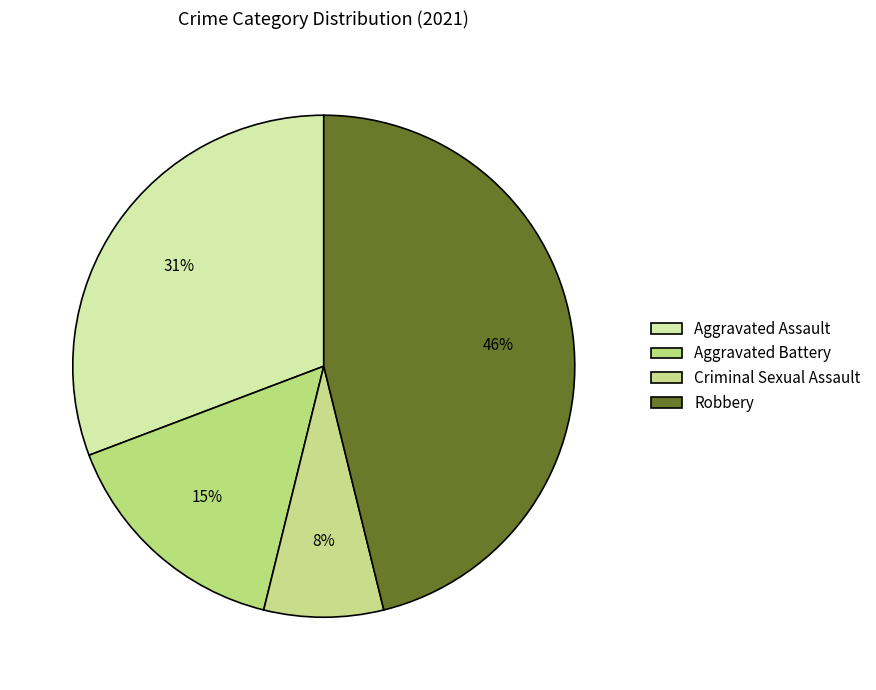

Count the number of slices in the pie.

4